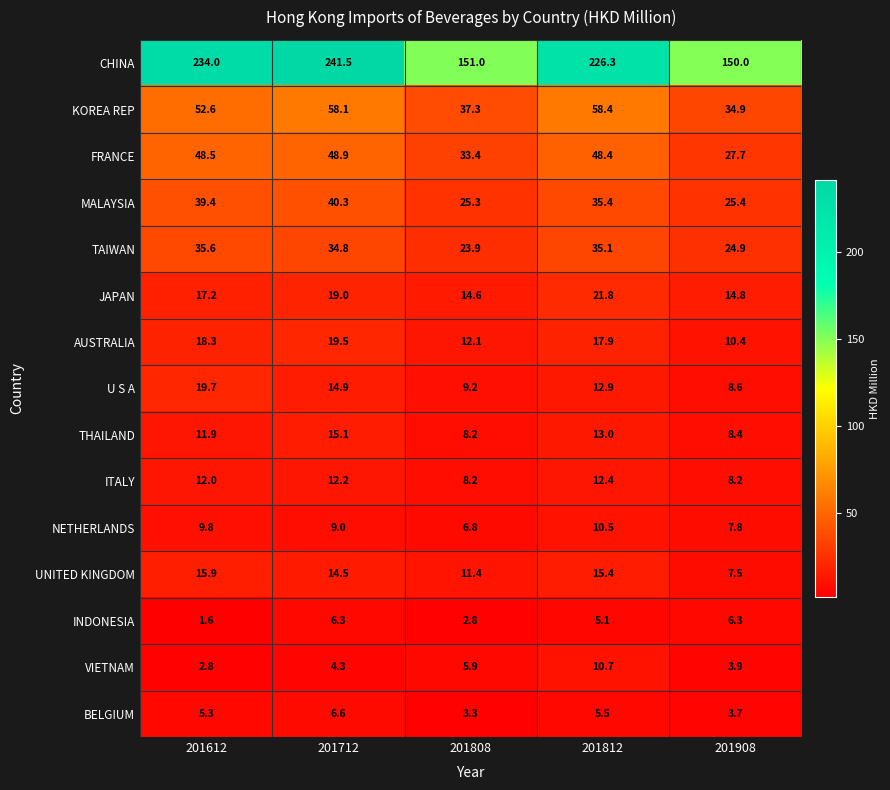

True or false: NETHERLANDS has a value of 2.1 at 201908.

False